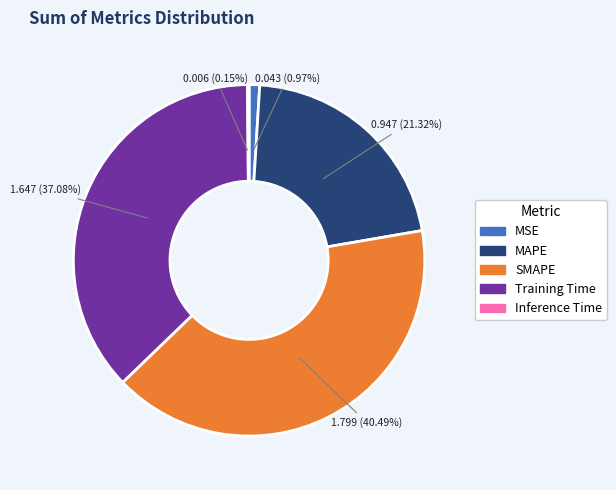

Which category has the biggest portion of the pie?

SMAPE